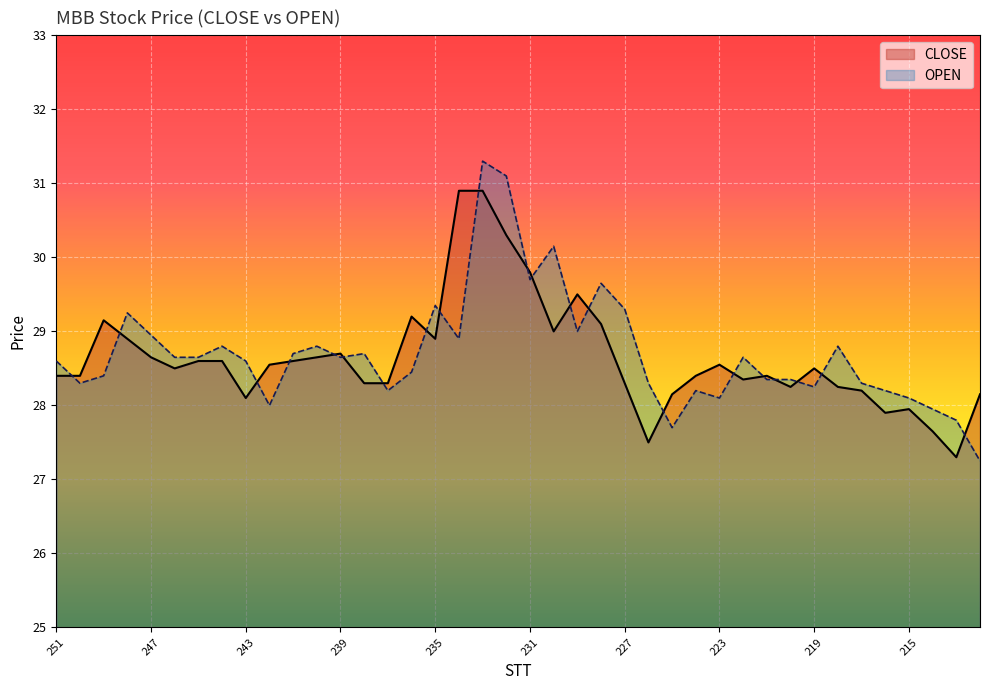

Reading left to right, list all the values displayed in this chart.

CLOSE: 251=28.4	250=28.4	249=29.1	248=28.9	247=28.6	246=28.5	245=28.6	244=28.6	243=28.1	242=28.6	241=28.6	240=28.6	239=28.7	238=28.3	237=28.3	236=29.2	235=28.9	234=30.9	233=30.9	232=30.3	231=29.8	230=29.0	229=29.5	228=29.1	227=28.3	226=27.5	225=28.1	224=28.4	223=28.6	222=28.4	221=28.4	220=28.2	219=28.5	218=28.2	217=28.2	216=27.9	215=27.9	214=27.6	213=27.3	212=28.1
OPEN: 251=28.6	250=28.3	249=28.4	248=29.2	247=28.9	246=28.6	245=28.6	244=28.8	243=28.6	242=28.0	241=28.7	240=28.8	239=28.6	238=28.7	237=28.2	236=28.4	235=29.4	234=28.9	233=31.3	232=31.1	231=29.7	230=30.1	229=29.0	228=29.6	227=29.3	226=28.3	225=27.7	224=28.2	223=28.1	222=28.6	221=28.4	220=28.4	219=28.2	218=28.8	217=28.3	216=28.2	215=28.1	214=27.9	213=27.8	212=27.2